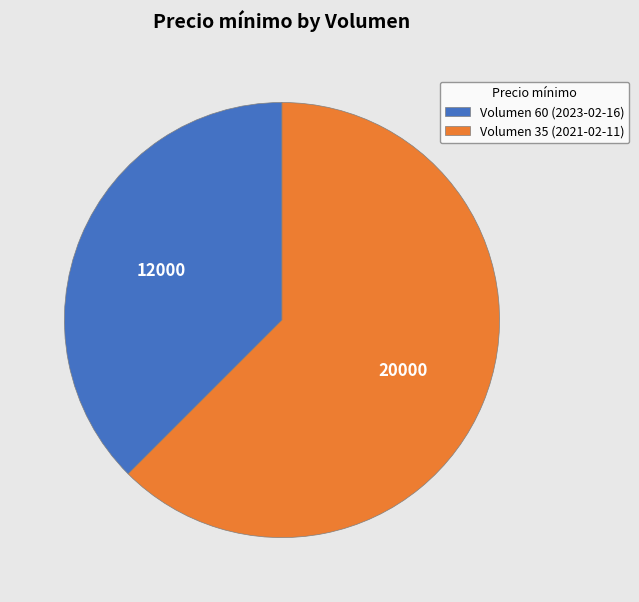

Is the sum of Volumen 60 (2023-02-16) and Volumen 35 (2021-02-11) greater than half?

Yes